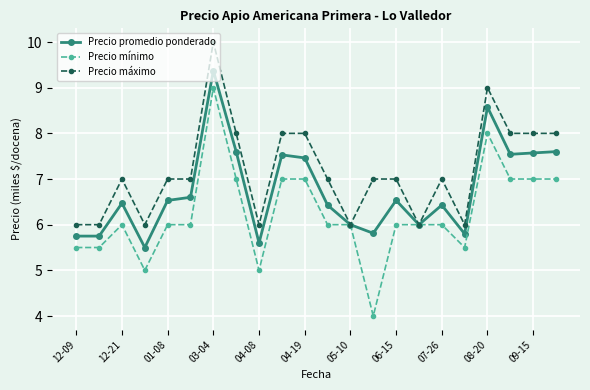

At which category is the sum across all series the highest?

03-04